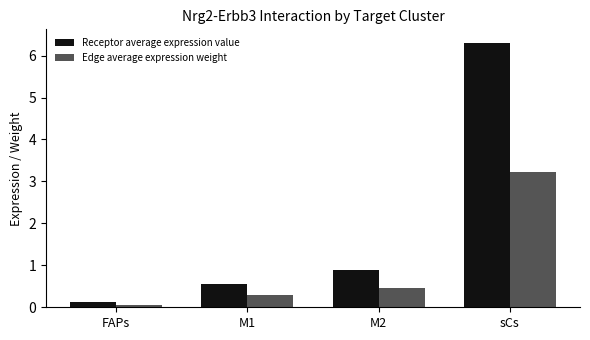

Read the Receptor average expression value value at FAPs.

0.1